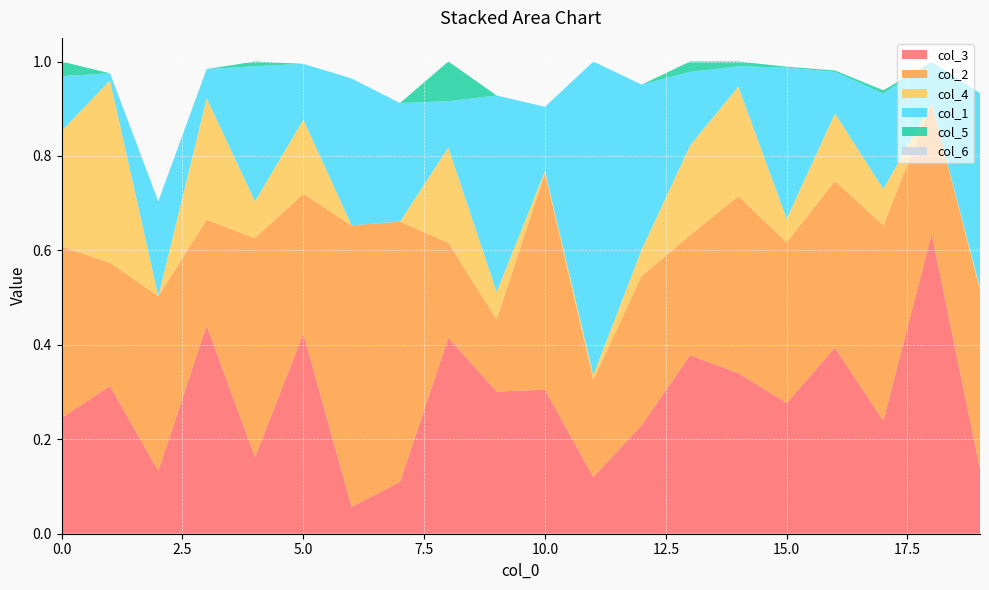

Reading left to right, list all the values displayed in this chart.

col_3: 0=0.2	1=0.3	2=0.1	3=0.4	4=0.2	5=0.4	6=0.1	7=0.1	8=0.4	9=0.3	10=0.3	11=0.1	12=0.2	13=0.4	14=0.3	15=0.3	16=0.4	17=0.2	18=0.6	19=0.1
col_2: 0=0.4	1=0.3	2=0.4	3=0.2	4=0.5	5=0.3	6=0.6	7=0.6	8=0.2	9=0.2	10=0.5	11=0.2	12=0.3	13=0.3	14=0.4	15=0.3	16=0.4	17=0.4	18=0.3	19=0.4
col_4: 0=0.2	1=0.4	2=0.0	3=0.3	4=0.1	5=0.2	6=0.0	7=0.0	8=0.2	9=0.1	10=0.0	11=0.0	12=0.1	13=0.2	14=0.2	15=0.1	16=0.1	17=0.1	18=0.0	19=0.0
col_1: 0=0.1	1=0.0	2=0.2	3=0.1	4=0.3	5=0.1	6=0.3	7=0.3	8=0.1	9=0.4	10=0.1	11=0.7	12=0.3	13=0.2	14=0.0	15=0.3	16=0.1	17=0.2	18=0.1	19=0.4
col_5: 0=0.0	1=0.0	2=0.0	3=0.0	4=0.0	5=0.0	6=0.0	7=0.0	8=0.1	9=0.0	10=0.0	11=0.0	12=0.0	13=0.0	14=0.0	15=0.0	16=0.0	17=0.0	18=0.0	19=0.0
col_6: 0=0.0	1=0.0	2=0.0	3=0.0	4=0.0	5=0.0	6=0.0	7=0.0	8=0.0	9=0.0	10=0.0	11=0.0	12=0.0	13=0.0	14=0.0	15=0.0	16=0.0	17=0.0	18=0.0	19=0.0